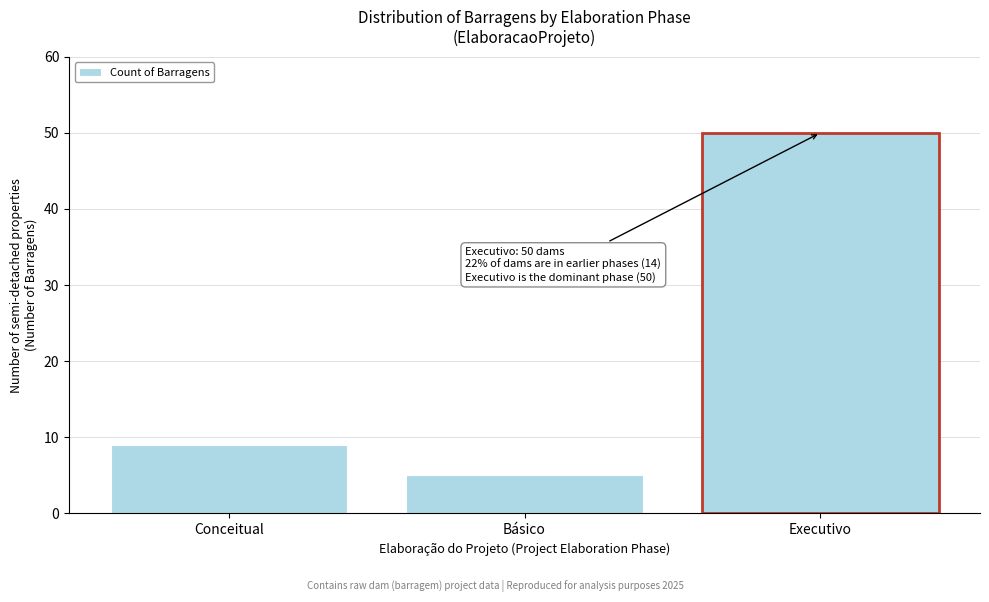

What is the approximate value at Executivo, to the nearest 5?

50